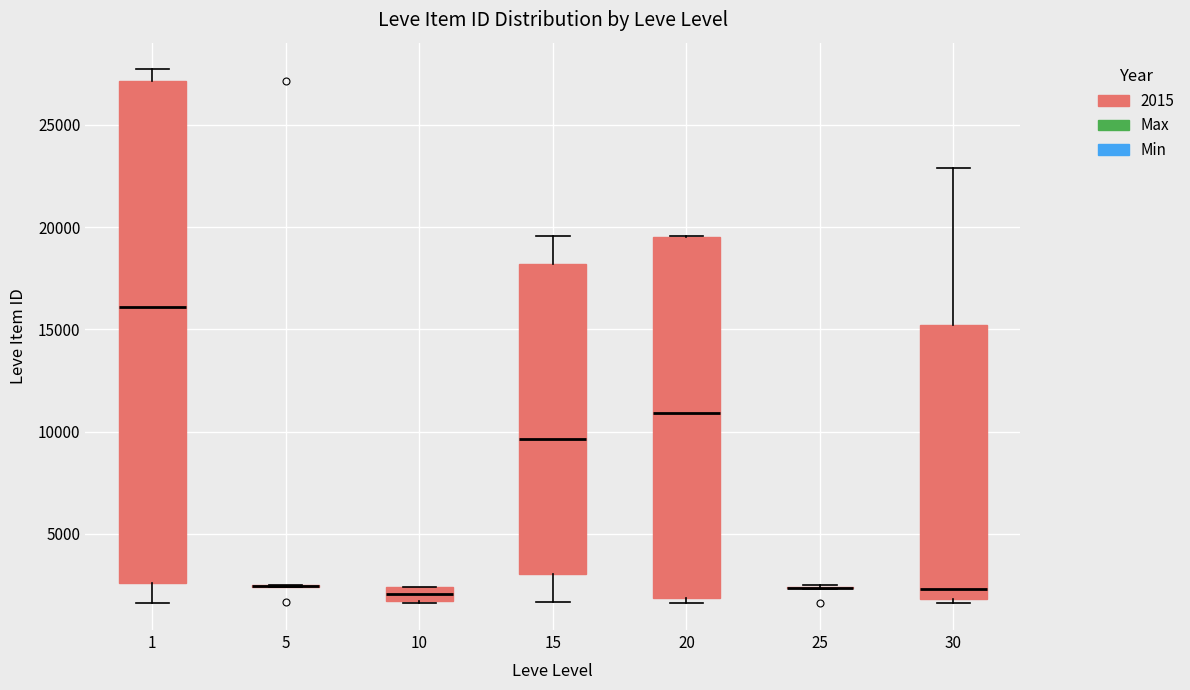

Which box is the tallest, from its lower edge to its upper edge?

1